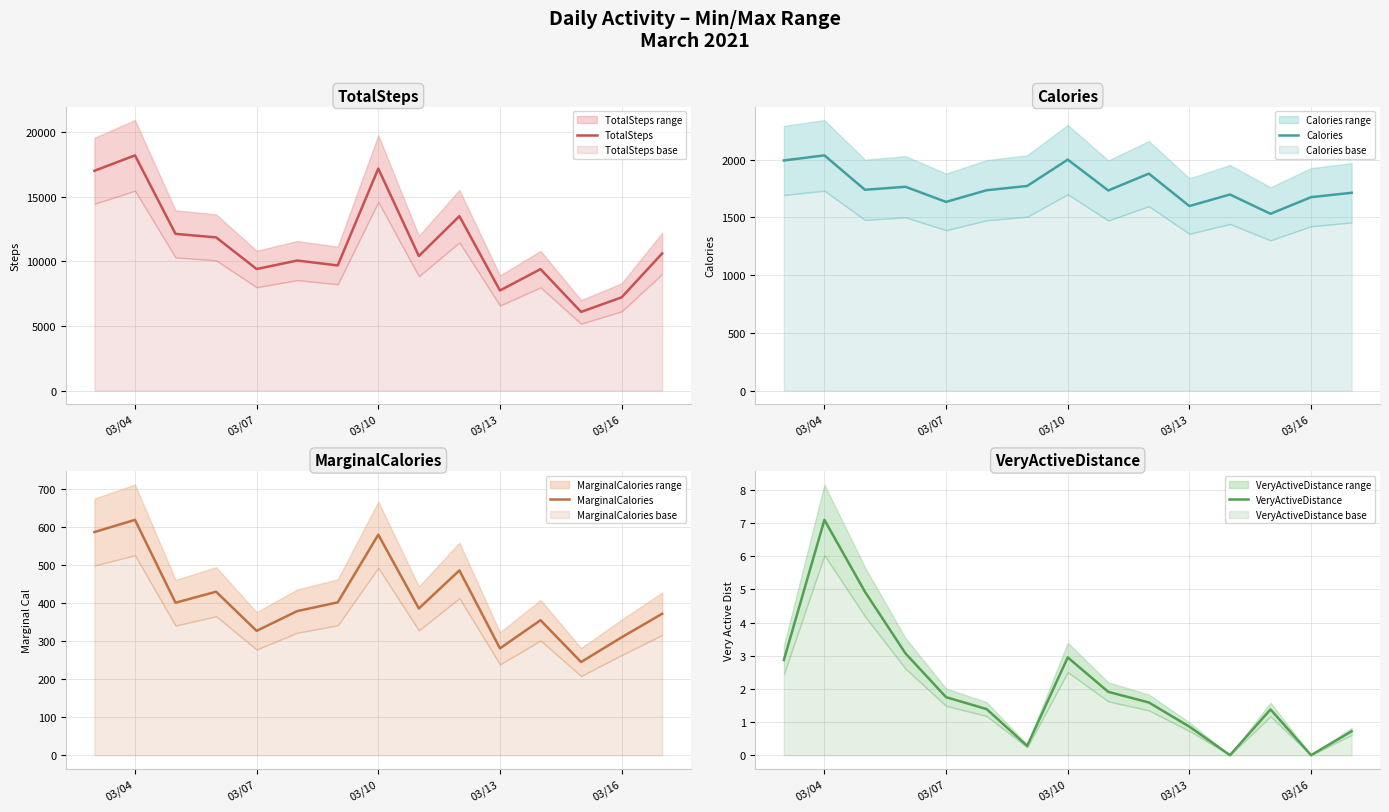

True or false: TotalSteps and Calories intersect in this chart.

False